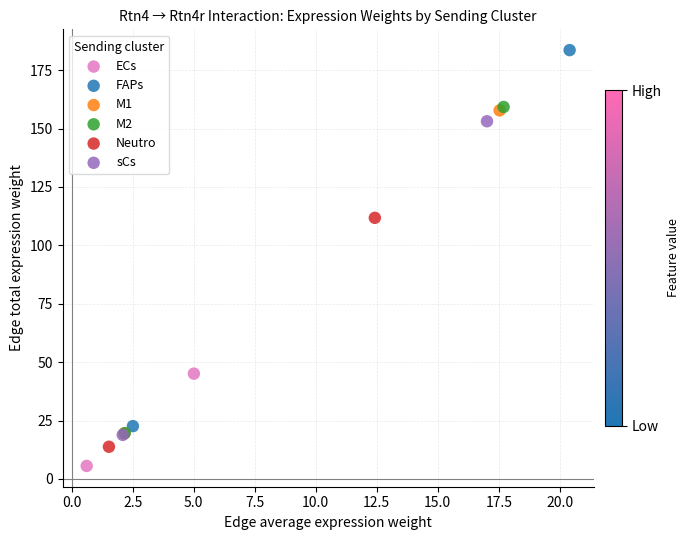

Which series reaches the minimum Y coordinate?

ECs